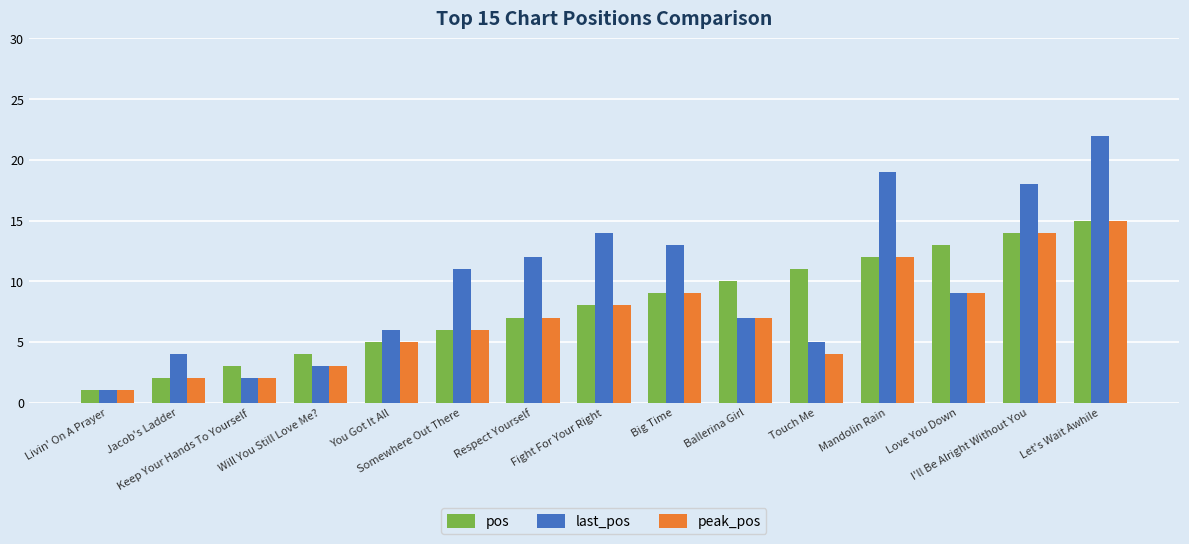

Is the value of last_pos at Ballerina Girl greater than the value of pos at Touch Me?

No